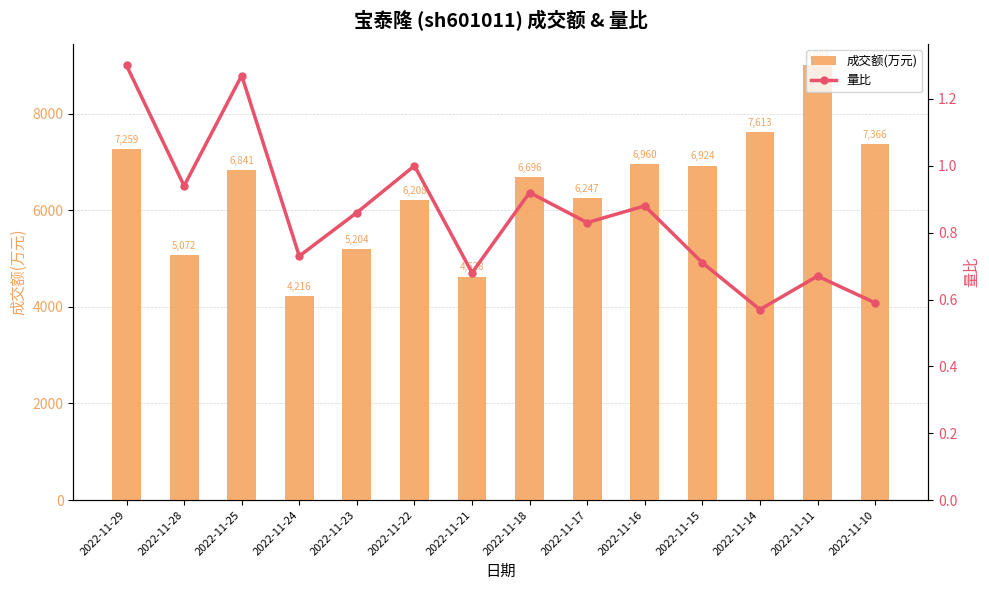

Is it true that 量比 equals 1.2 at 2022-11-21?

False